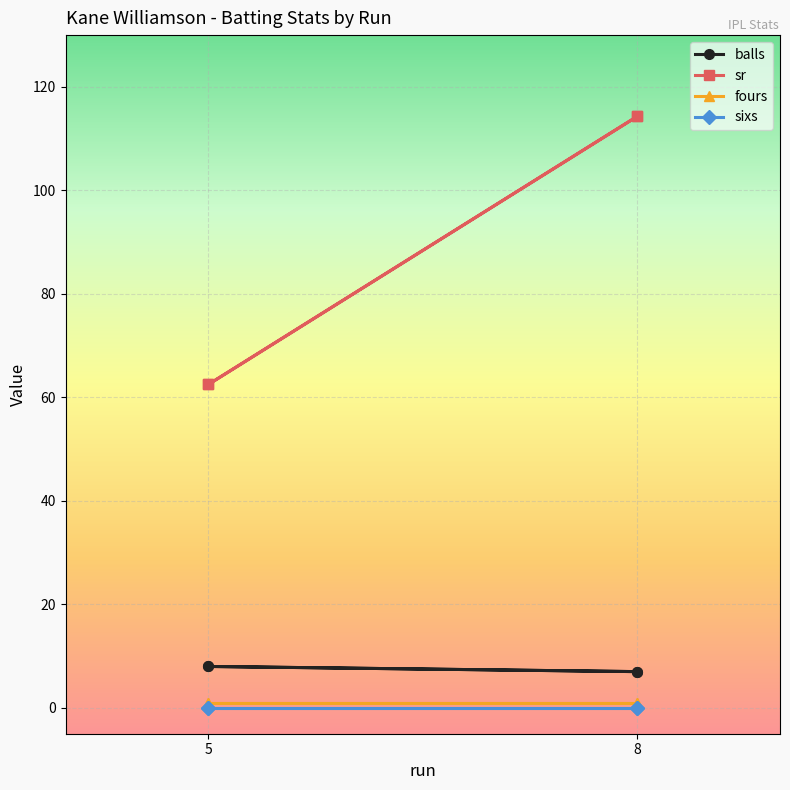

What position from the left is 8?

2